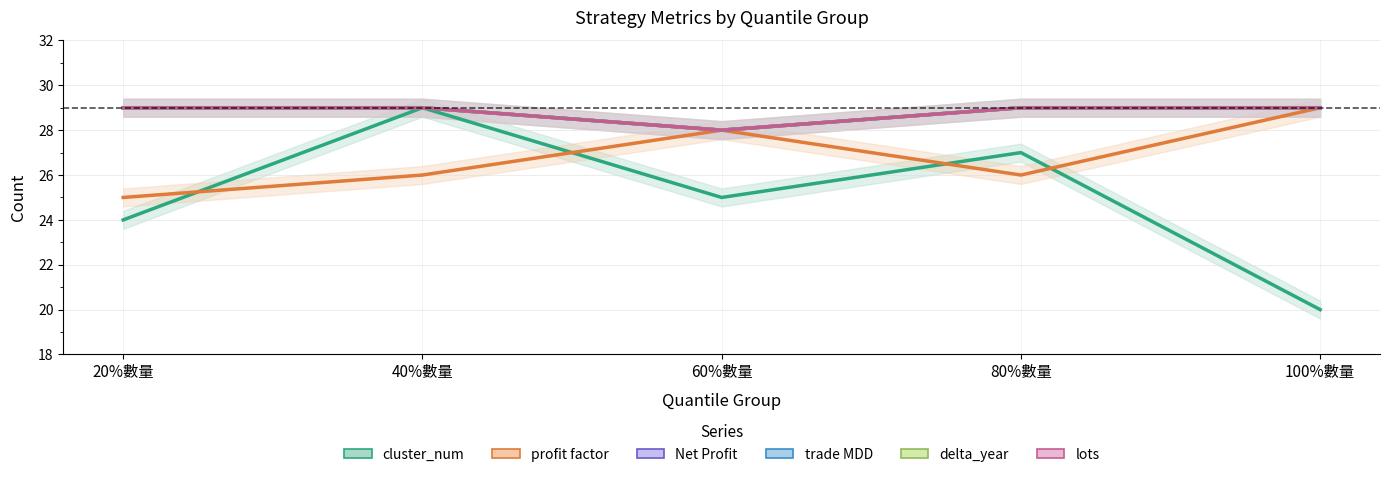

At which category does Net Profit reach its first local valley?

60%數量